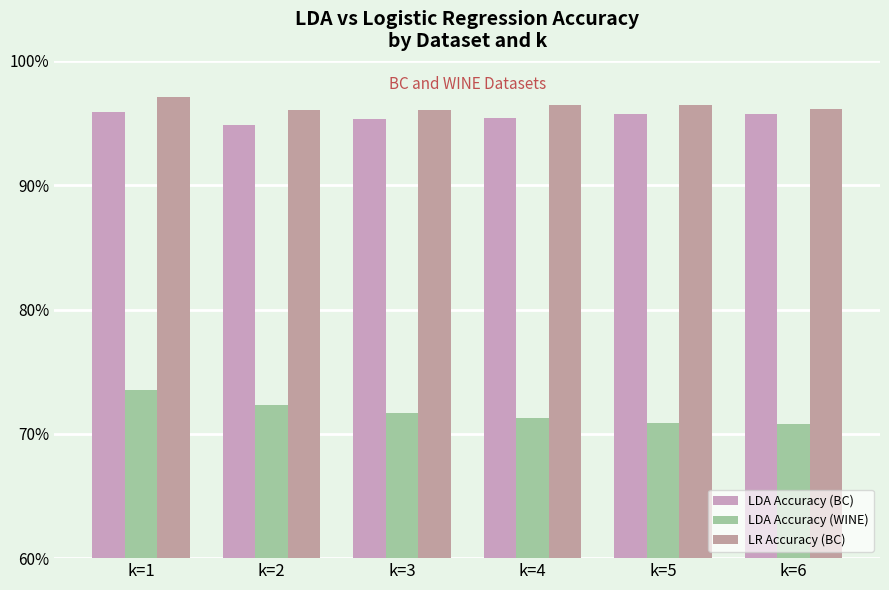

What is the value of the LDA Accuracy (WINE) bar at the 4th from the left?

71.3